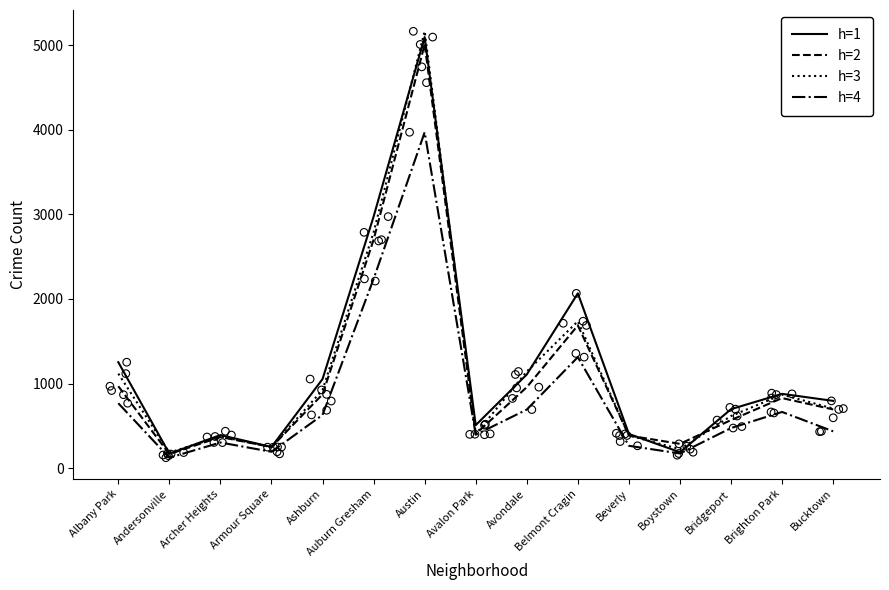

Which series has the largest total across all categories?

h=1